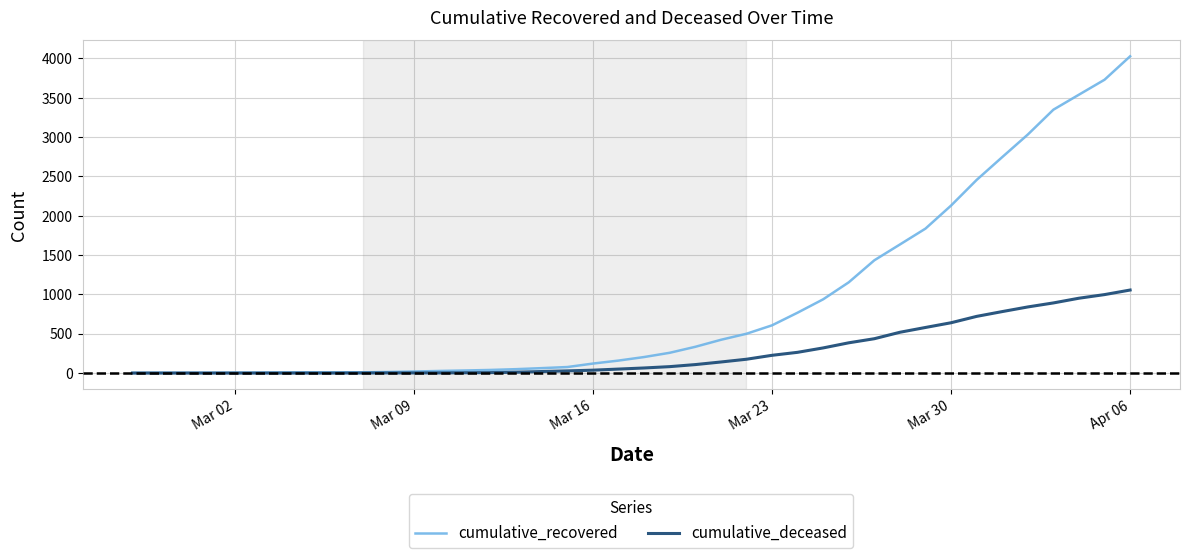

Rank the series by their maximum value, from highest to lowest.

cumulative_recovered, cumulative_deceased